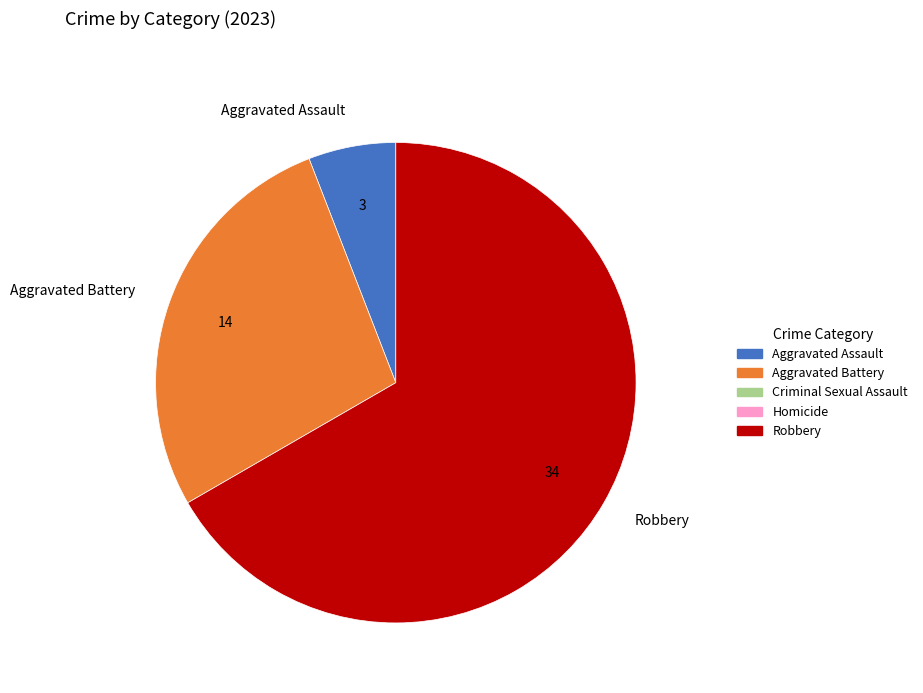

How many slices are in this pie chart?

3